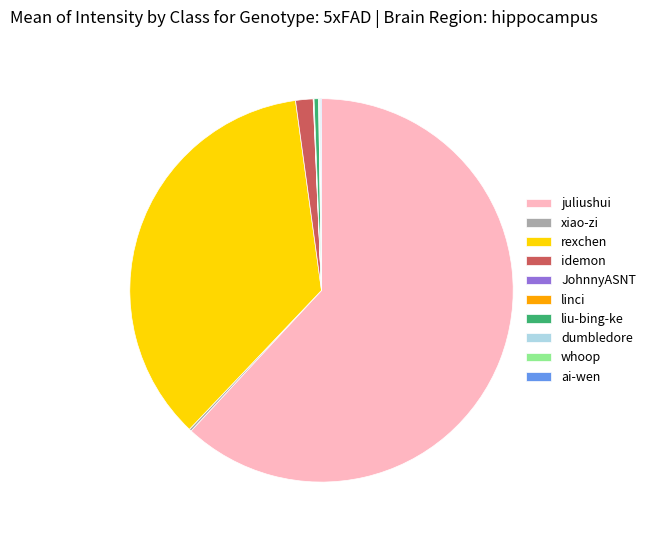

Which category accounts for the majority?

juliushui